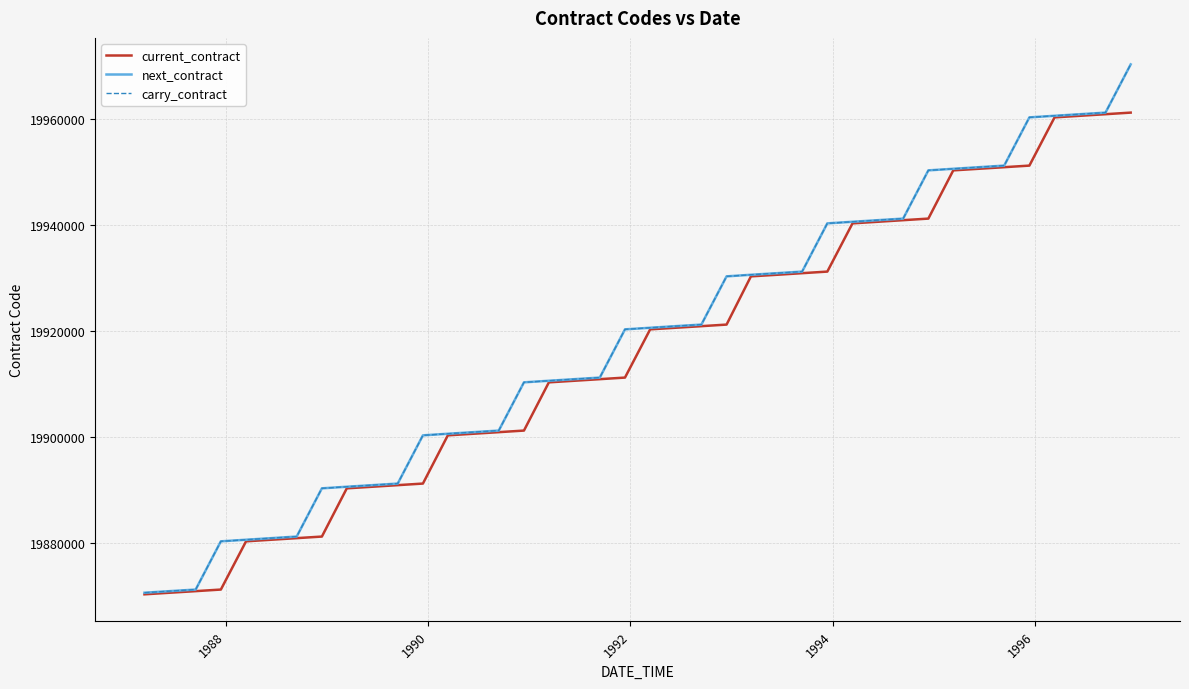

Does the chart have visible grid lines?

Yes